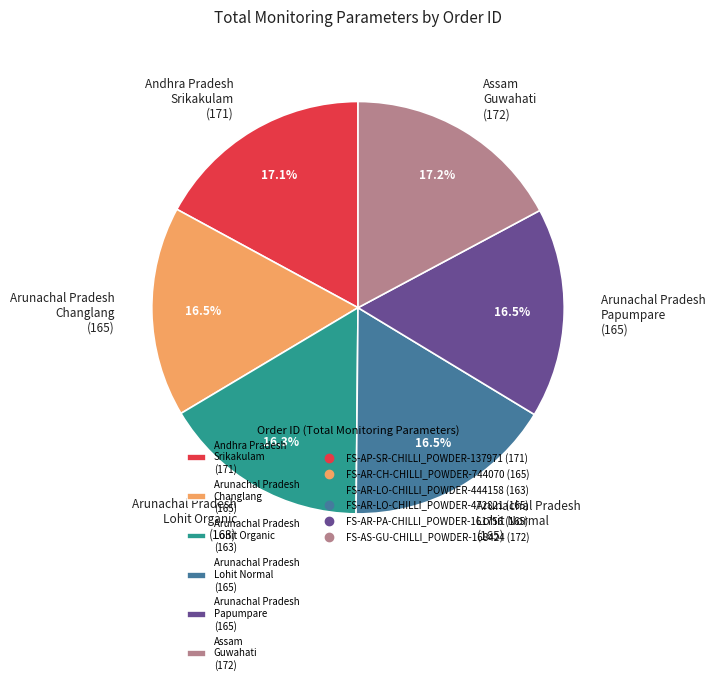

Combined, what portion of the pie is Andhra Pradesh Srikakulam (171) and Arunachal Pradesh Changlang (165)?

33.6%